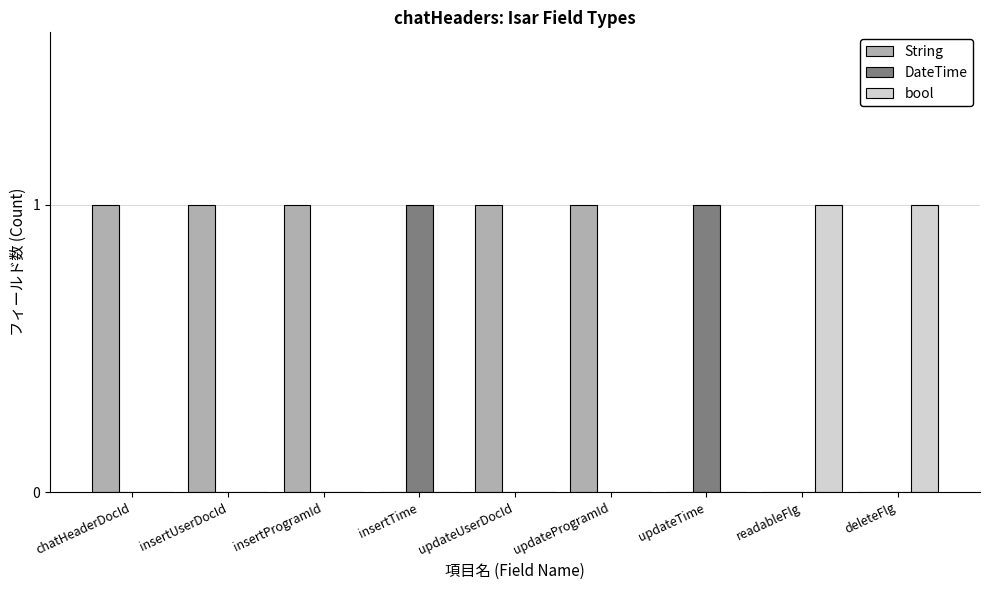

Is it true that String equals 2 at updateProgramId?

False